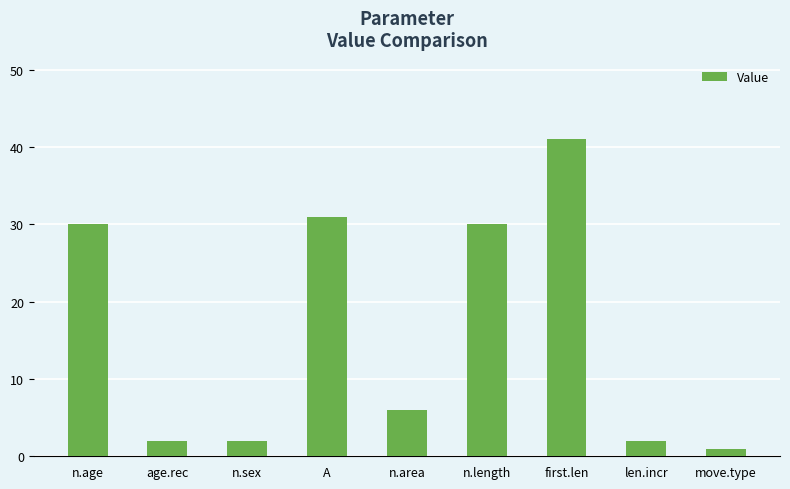

Is it true that the value at n.area is 4?

False